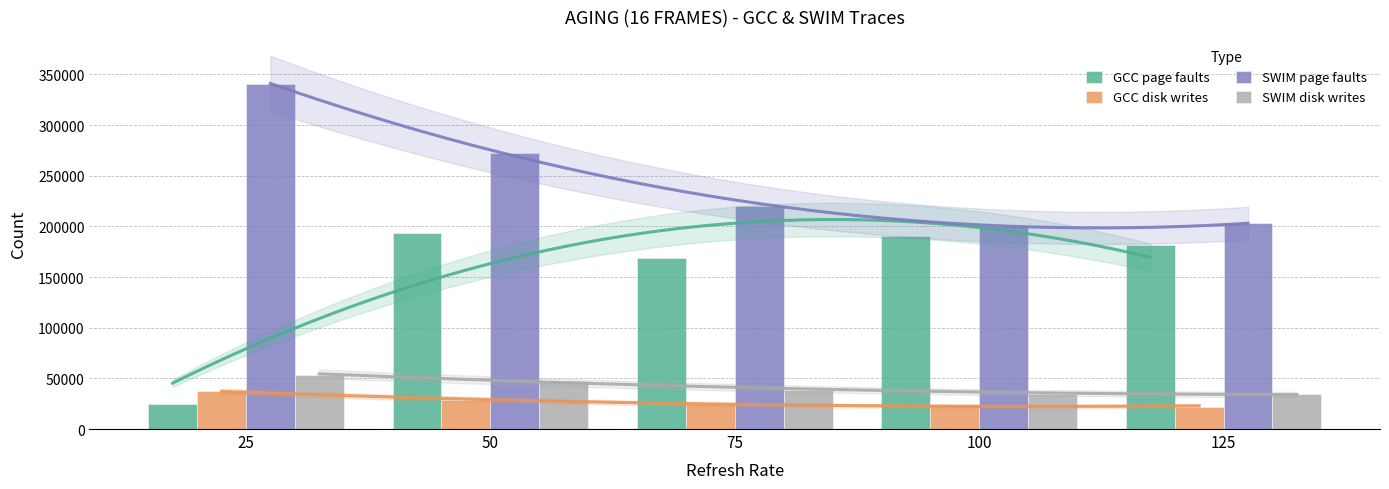

At how many categories does at least one series exceed 154573?

5